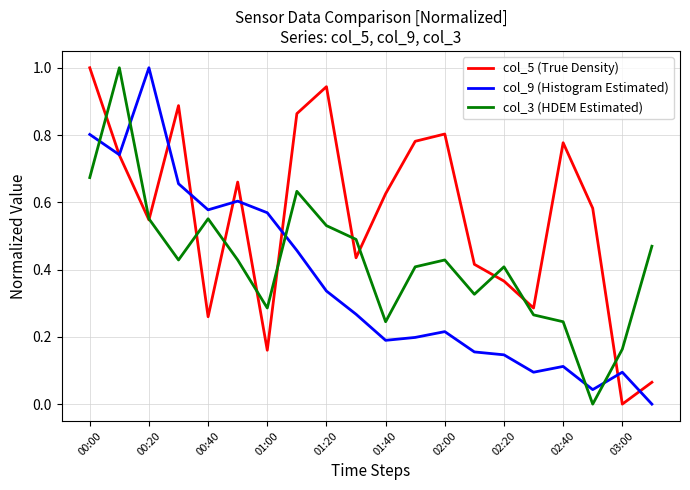

True or false: col_5 (True Density) and col_9 (Histogram Estimated) intersect in this chart.

True